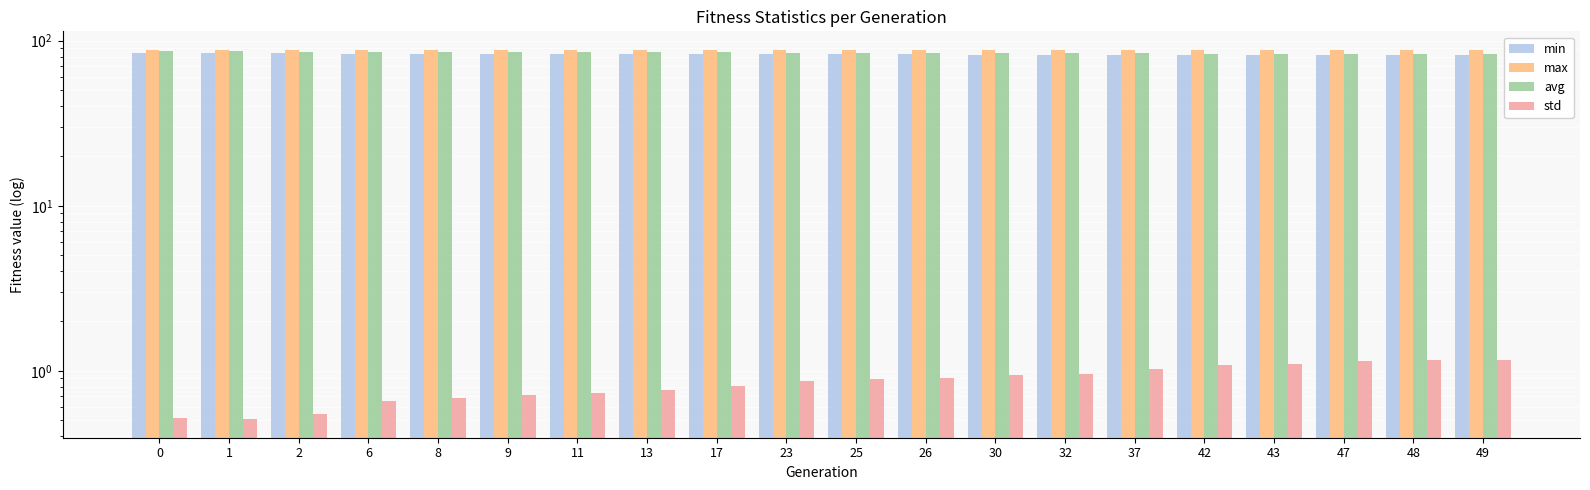

What is the value of the std bar at the 17th from the left?

1.1